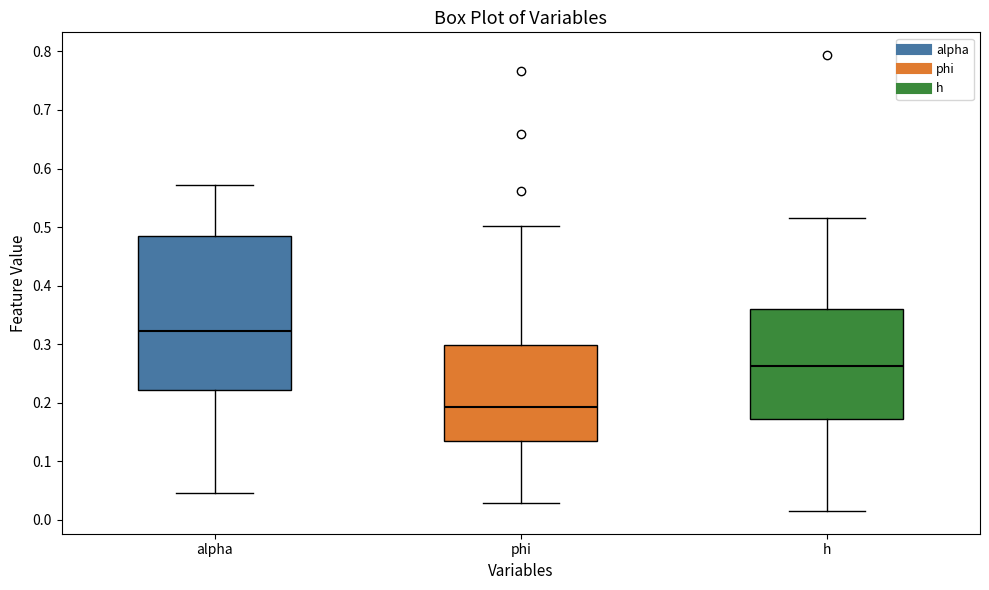

Which box has the lowest median line?

phi